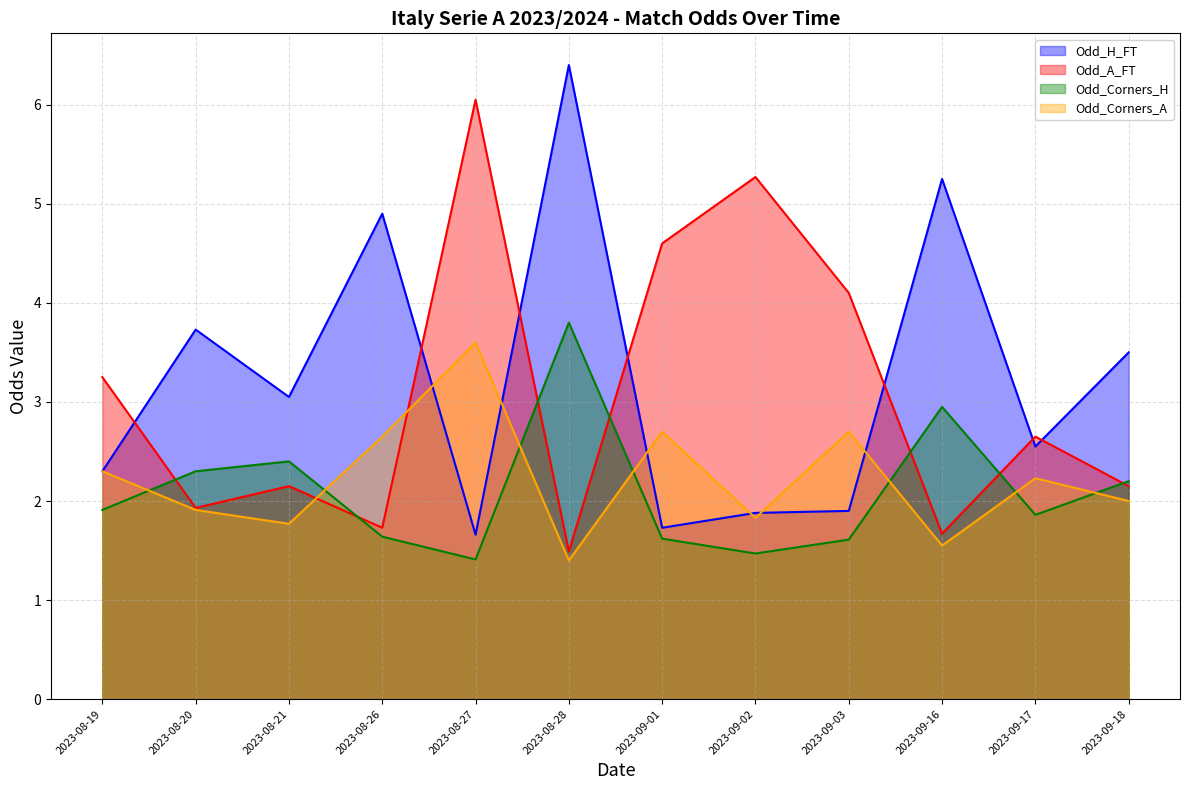

Is the value of Odd_Corners_H at 2023-08-27 greater than the value of Odd_A_FT at 2023-09-17?

No